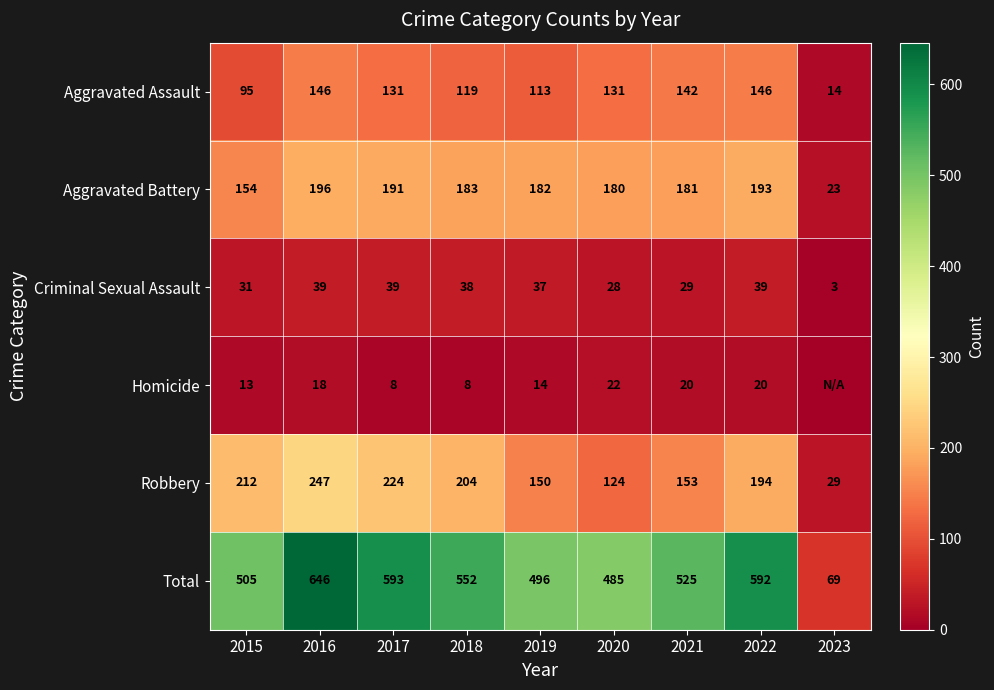

The Criminal Sexual Assault series shows 15 at 2017. True or false?

False